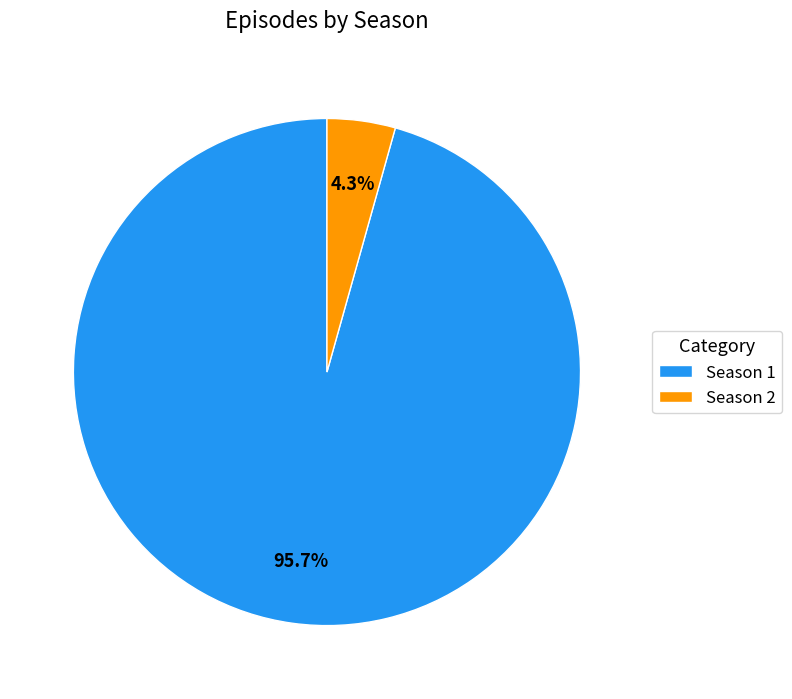

What percentage is NOT represented by Season 1?

4.3%